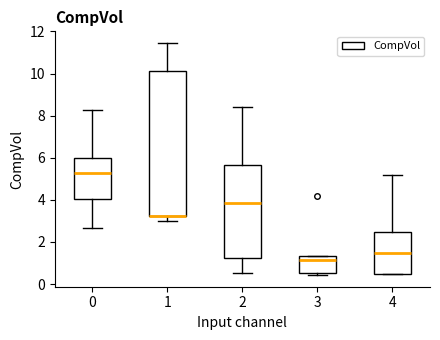

Reading left to right, read every box against the y-axis: the position of its median line, the range the box covers, and the ends of its whiskers. The values are not printed on the chart, so give them approximately, as read against the axis.

0: median 5.2, box 4.0 to 6.0, whiskers 2.6 to 8.2
1: median 3.2 (drawn on the box's lower edge), box 3.2 to 10.2, whiskers 3.0 to 11.4
2: median 3.8, box 1.2 to 5.6, whiskers 0.6 to 8.4
3: median 1.2, box 0.6 to 1.4, whiskers 0.4 to 1.4
4: median 1.4, box 0.4 to 2.4, whiskers 0.4 to 5.2